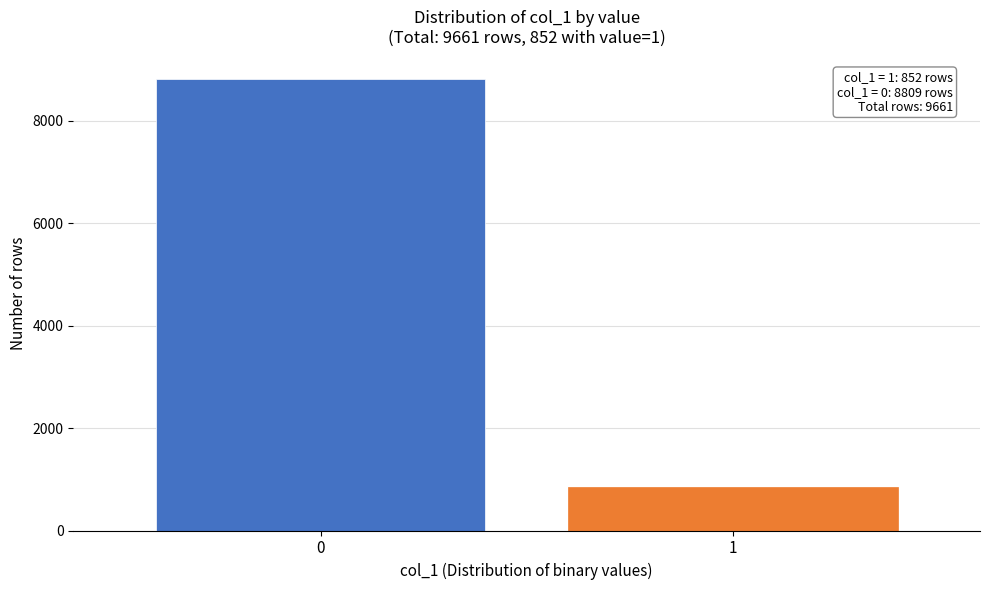

Reading left to right, transcribe all the data shown in this chart.

8809	852